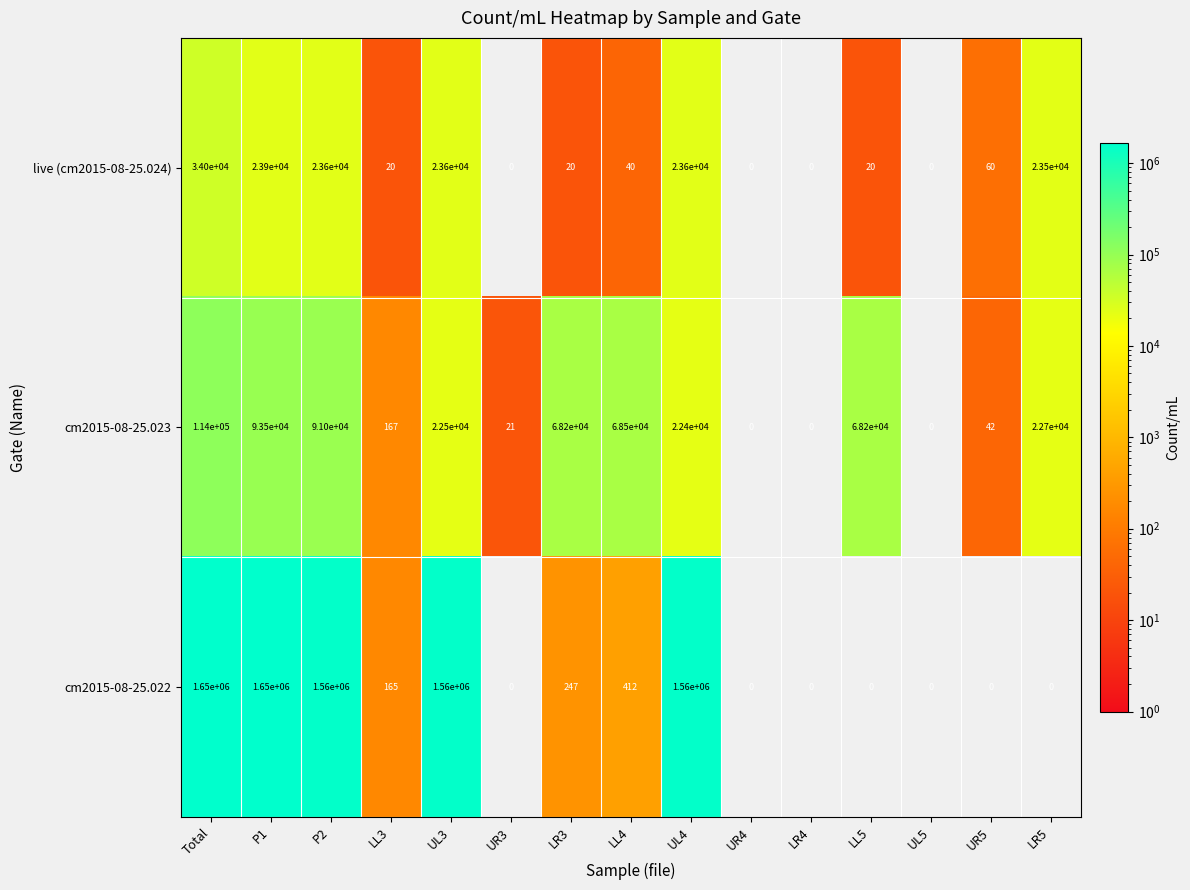

Read the cm2015-08-25.022 value at P2.

1560000